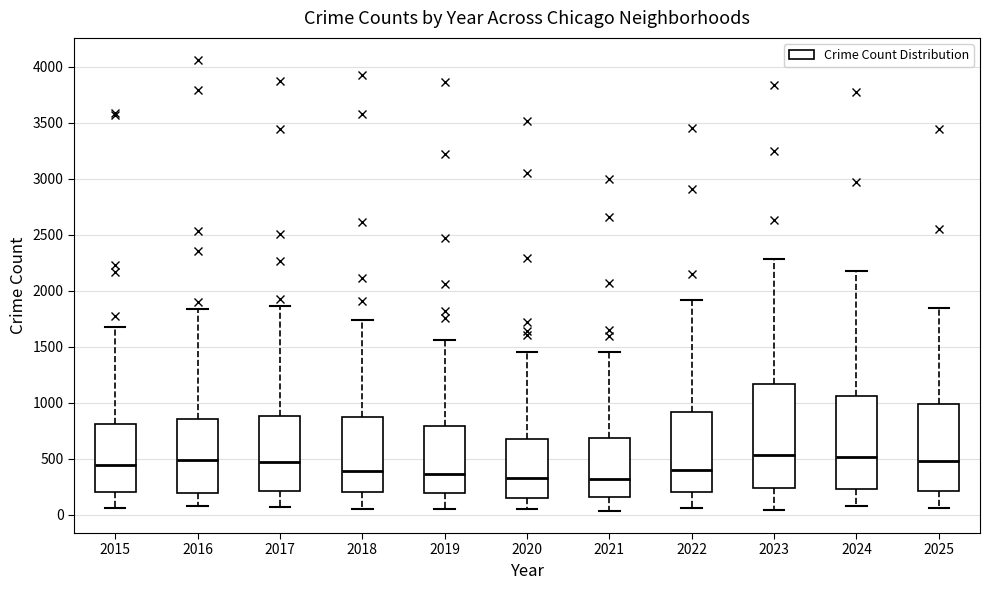

Reading left to right, read every box against the y-axis: the position of its median line, the range the box covers, and the ends of its whiskers. The values are not printed on the chart, so give them approximately, as read against the axis.

2015: median 450, box 200 to 800, whiskers 50 to 1700
2016: median 500, box 200 to 850, whiskers 100 to 1850
2017: median 450, box 200 to 900, whiskers 50 to 1850
2018: median 400, box 200 to 850, whiskers 50 to 1750
2019: median 350, box 200 to 800, whiskers 50 to 1550
2020: median 350, box 150 to 700, whiskers 50 to 1450
2021: median 300, box 150 to 700, whiskers 50 to 1450
2022: median 400, box 200 to 900, whiskers 50 to 1900
2023: median 550, box 250 to 1150, whiskers 50 to 2300
2024: median 500, box 250 to 1050, whiskers 100 to 2150
2025: median 500, box 200 to 1000, whiskers 50 to 1850